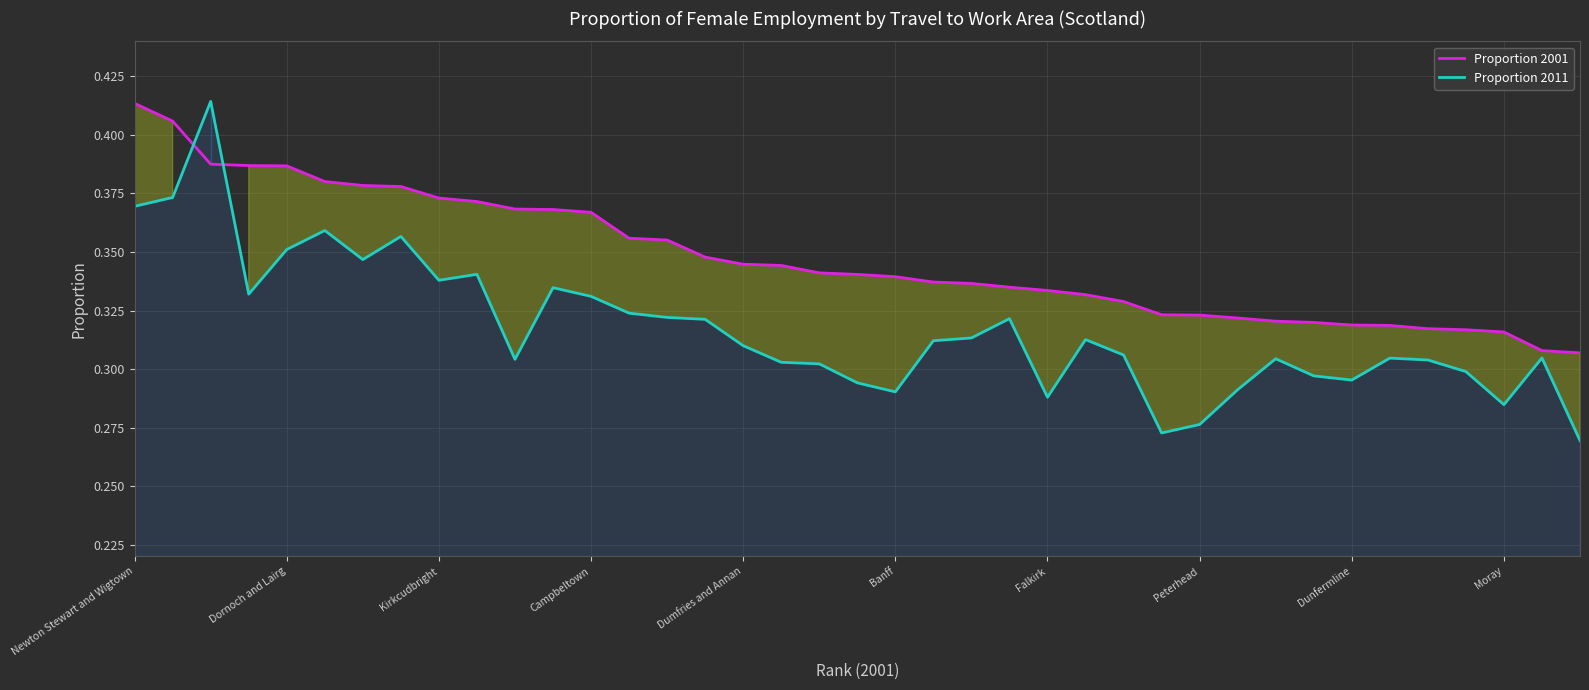

Which series has the largest range (max minus min)?

Proportion 2011